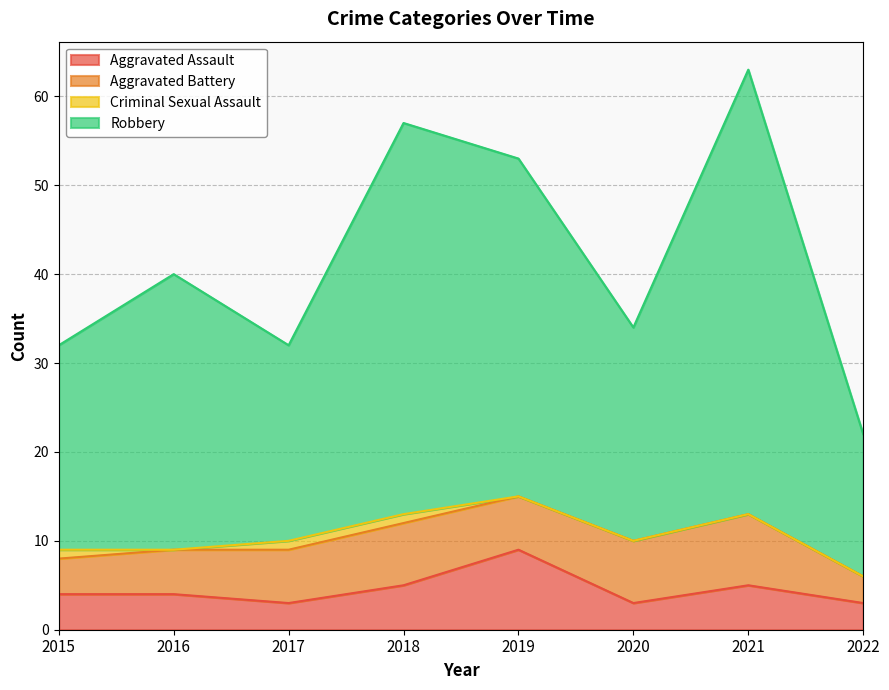

True or false: Robbery and Aggravated Assault intersect in this chart.

False